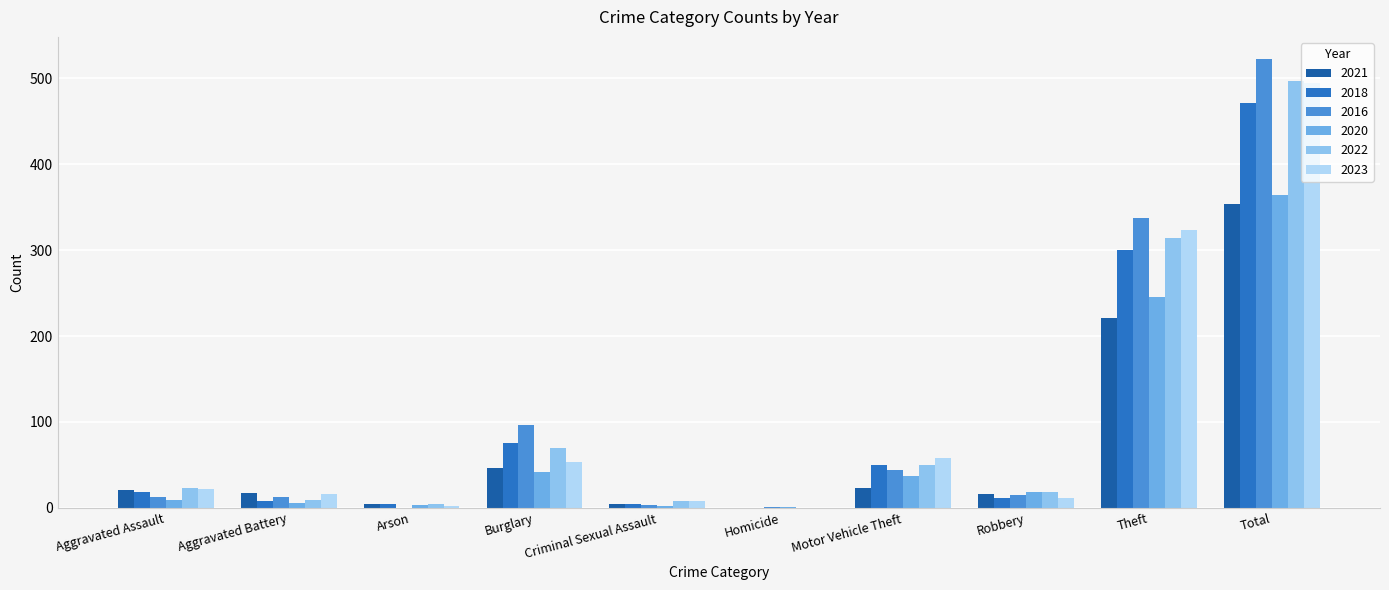

What is the sum of all 2018 values?

942